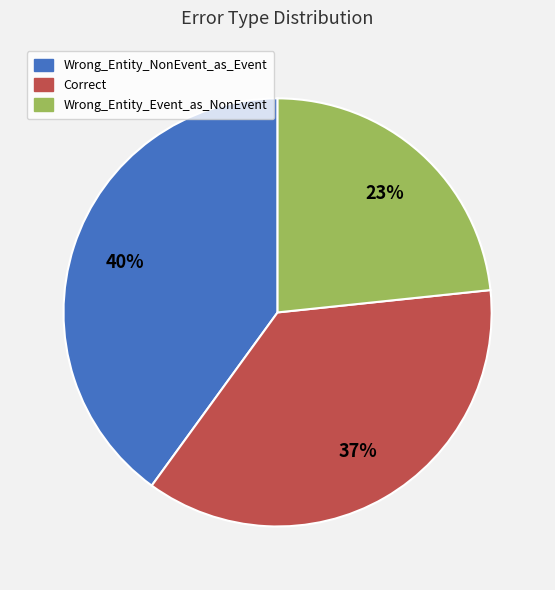

Which slice is the smallest?

Wrong_Entity_Event_as_NonEvent